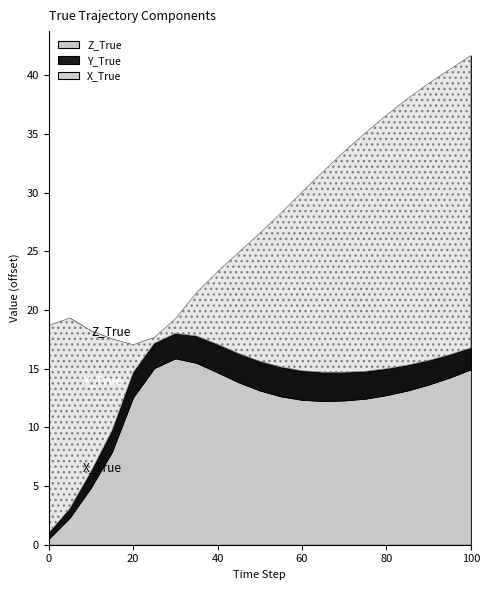

True or false: Y_True and Z_True cross at least once.

False